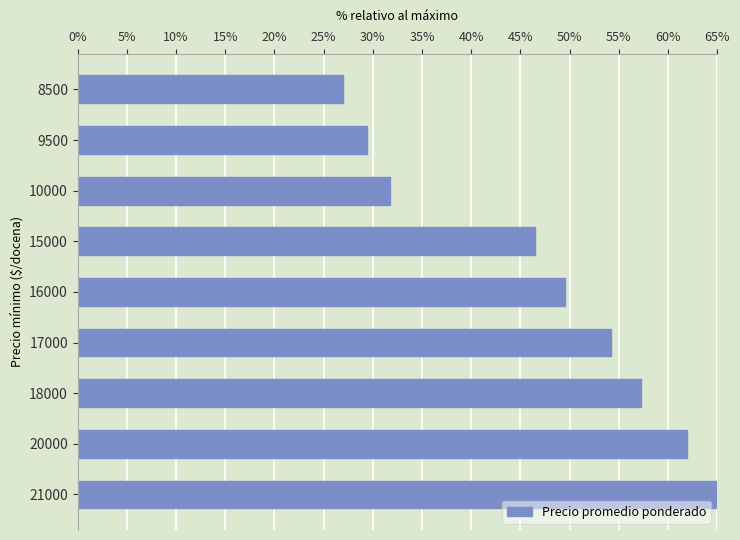

Which has a higher value, 9500 or 8500?

9500